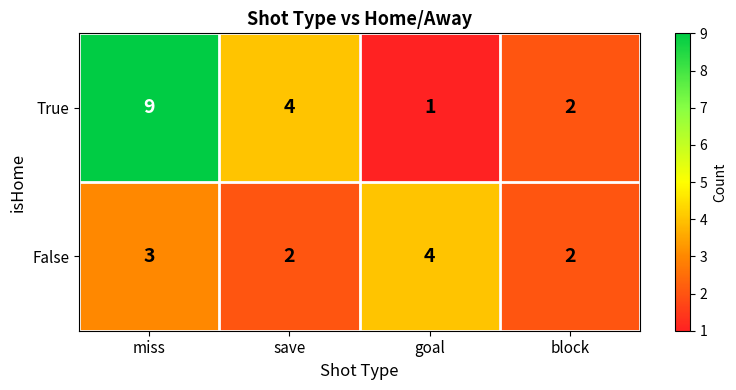

What is the sum of all False values?

11